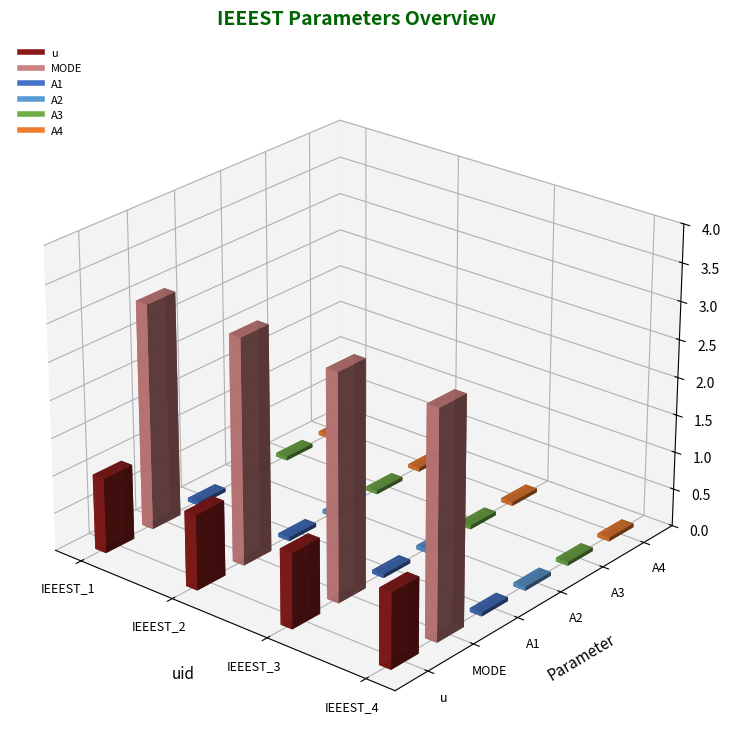

Does the chart contain any negative values?

No